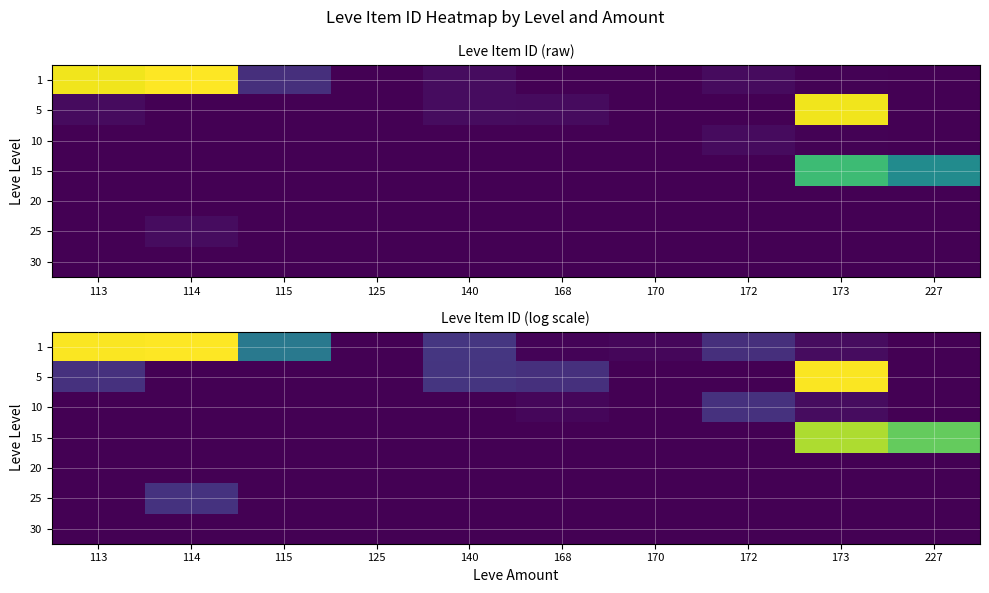

Rank the series by their maximum value, from lowest to highest.

30, 20, 10, 25, 15, 5, 1